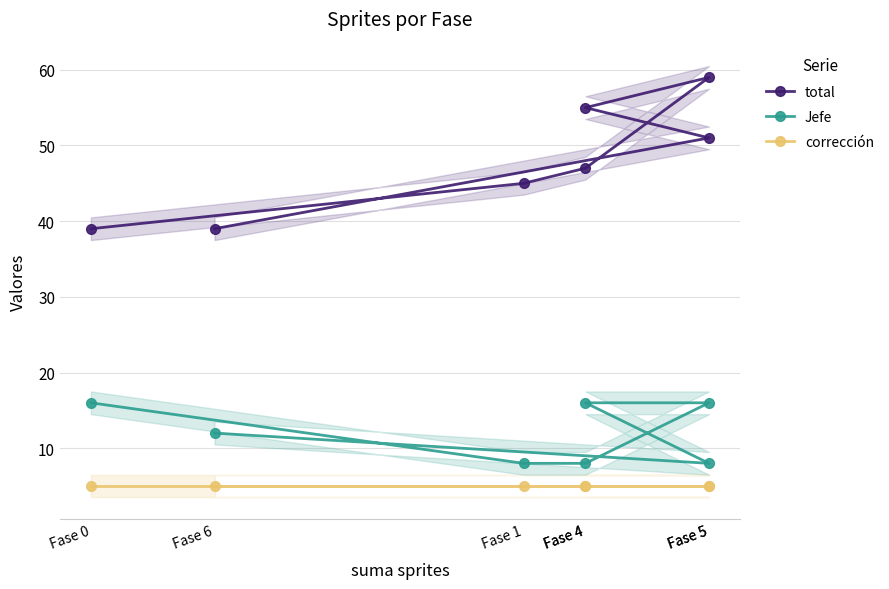

The total series shows 83 at Fase 5. True or false?

False